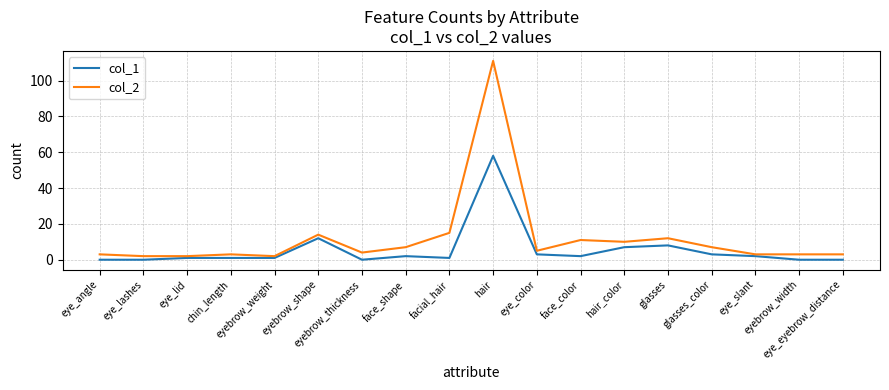

What is the average value of the col_2 series?

12